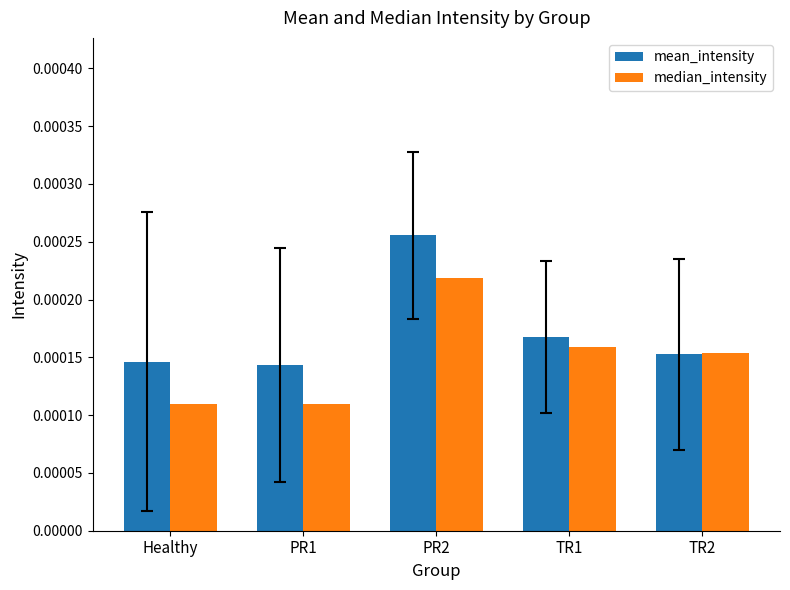

Which category has the highest value across all series?

PR2